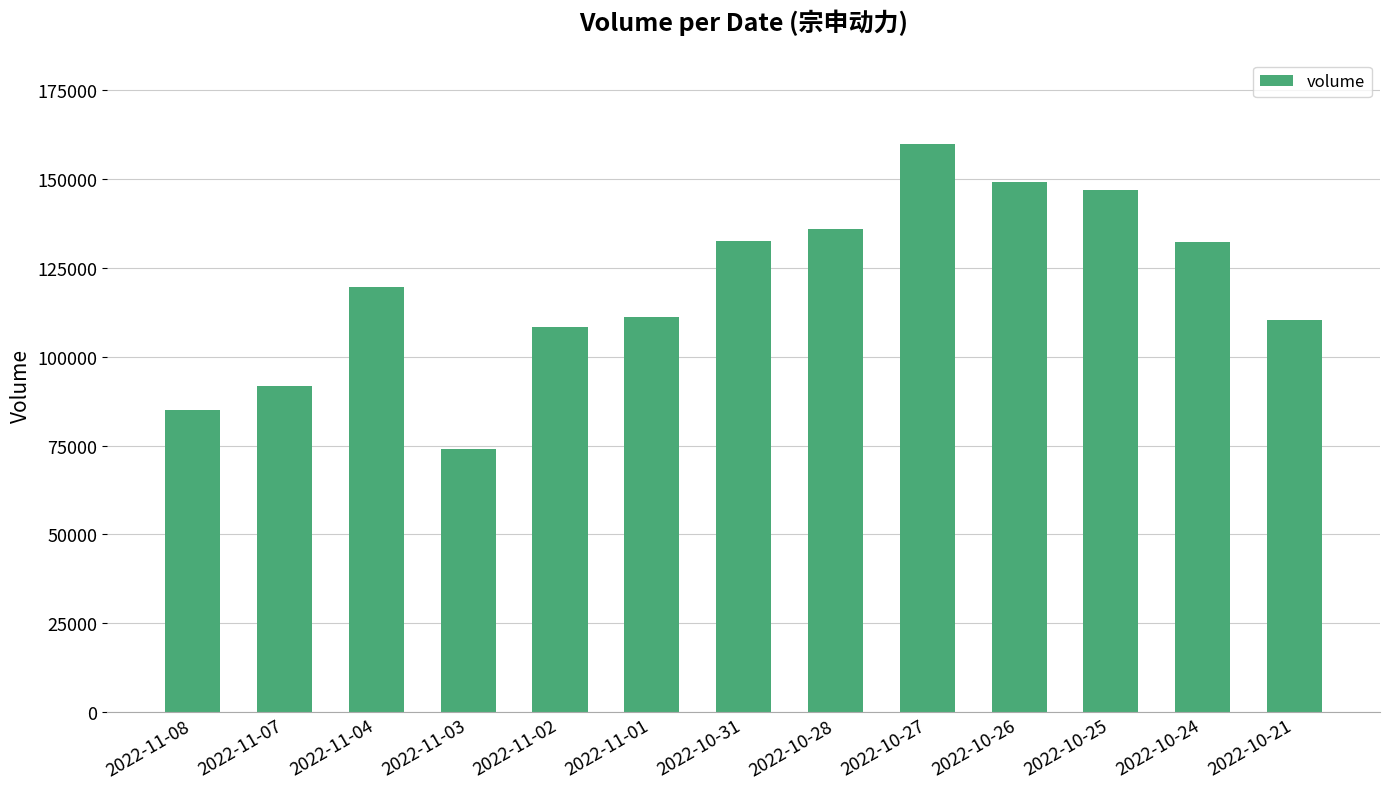

What is the label of the 2nd bar from the left?

2022-11-07